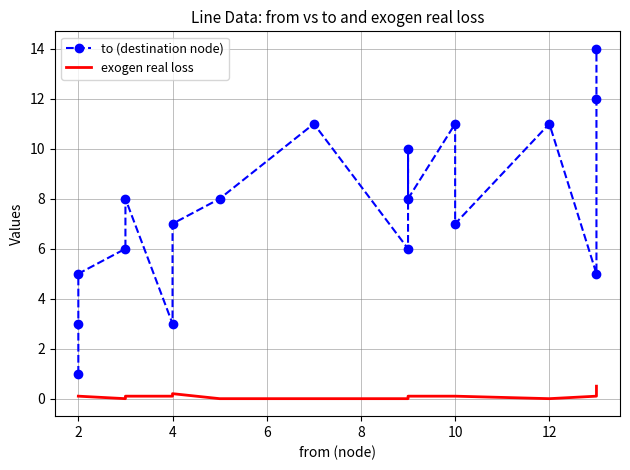

How many interior local valleys does the exogen real loss series have?

2